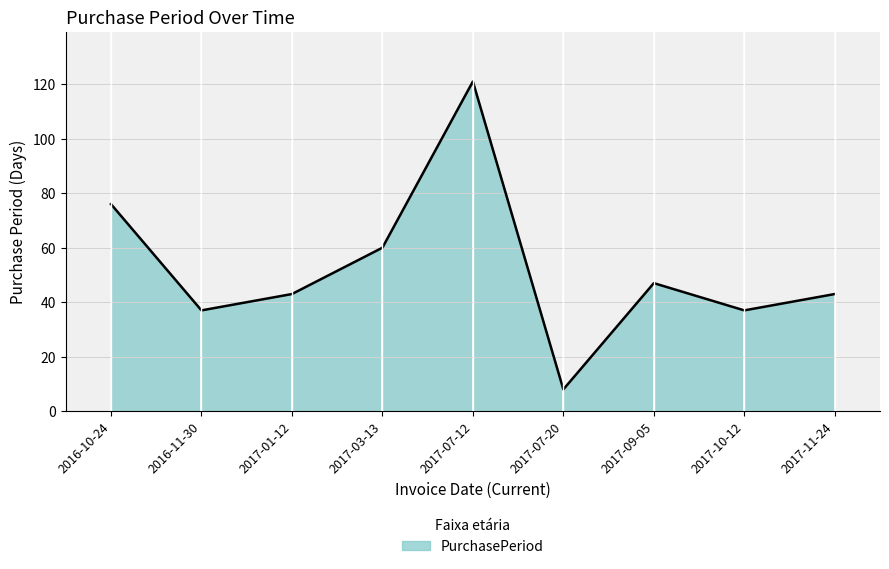

Reading right to left, transcribe all the data shown in this chart.

2017-11-24=43	2017-10-12=37	2017-09-05=47	2017-07-20=8	2017-07-12=121	2017-03-13=60	2017-01-12=43	2016-11-30=37	2016-10-24=76